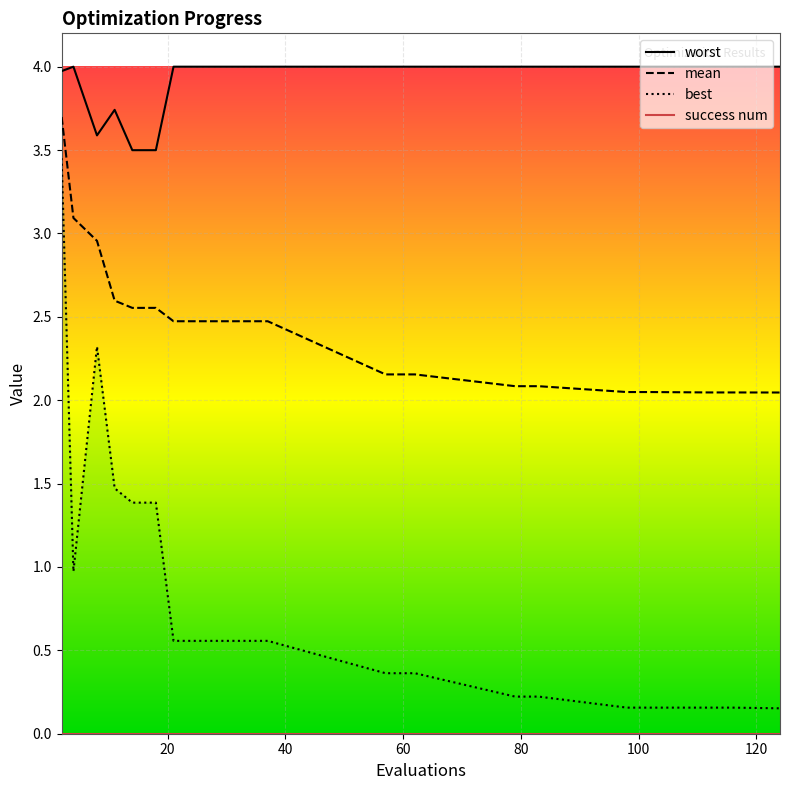

Is it true that mean equals 4.4 at 25?

False